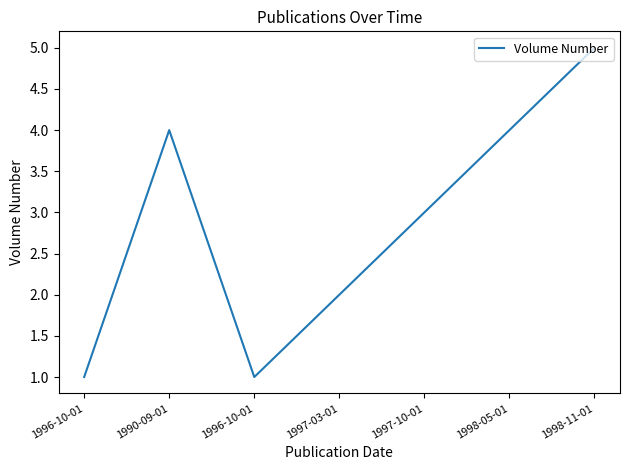

Count the number of data series in this chart.

1